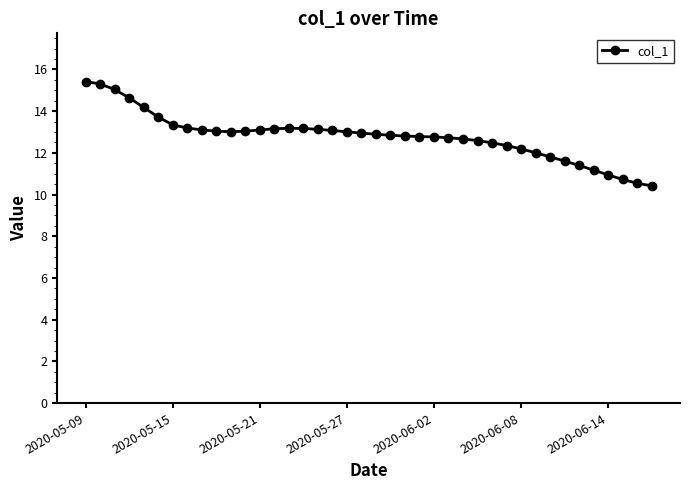

What is the greatest value displayed?

15.4